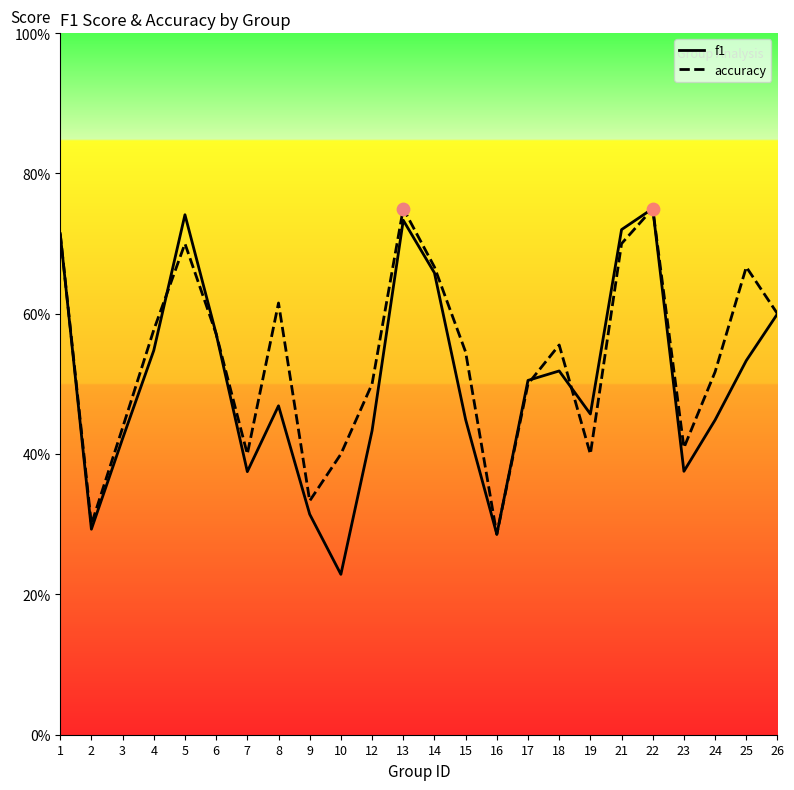

Is the value of accuracy at 23 greater than the value of f1 at 24?

No